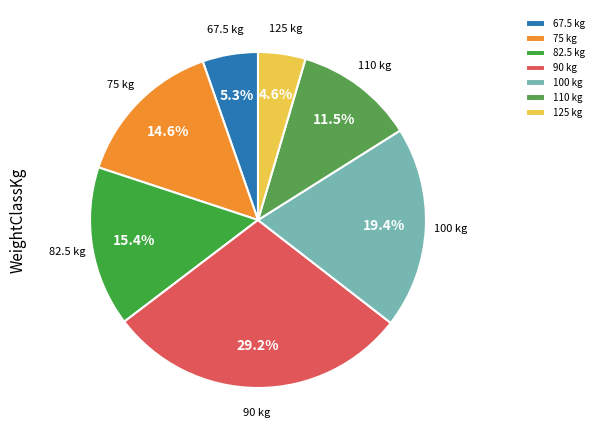

Is 125 kg the majority of the pie?

No